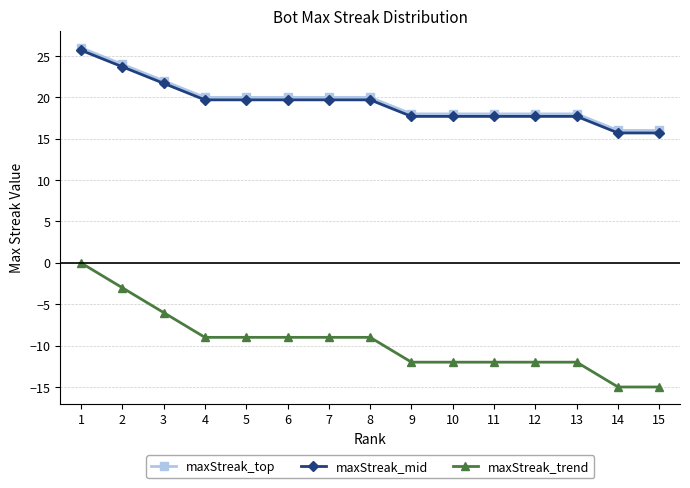

True or false: maxStreak_trend and maxStreak_mid cross at least once.

False